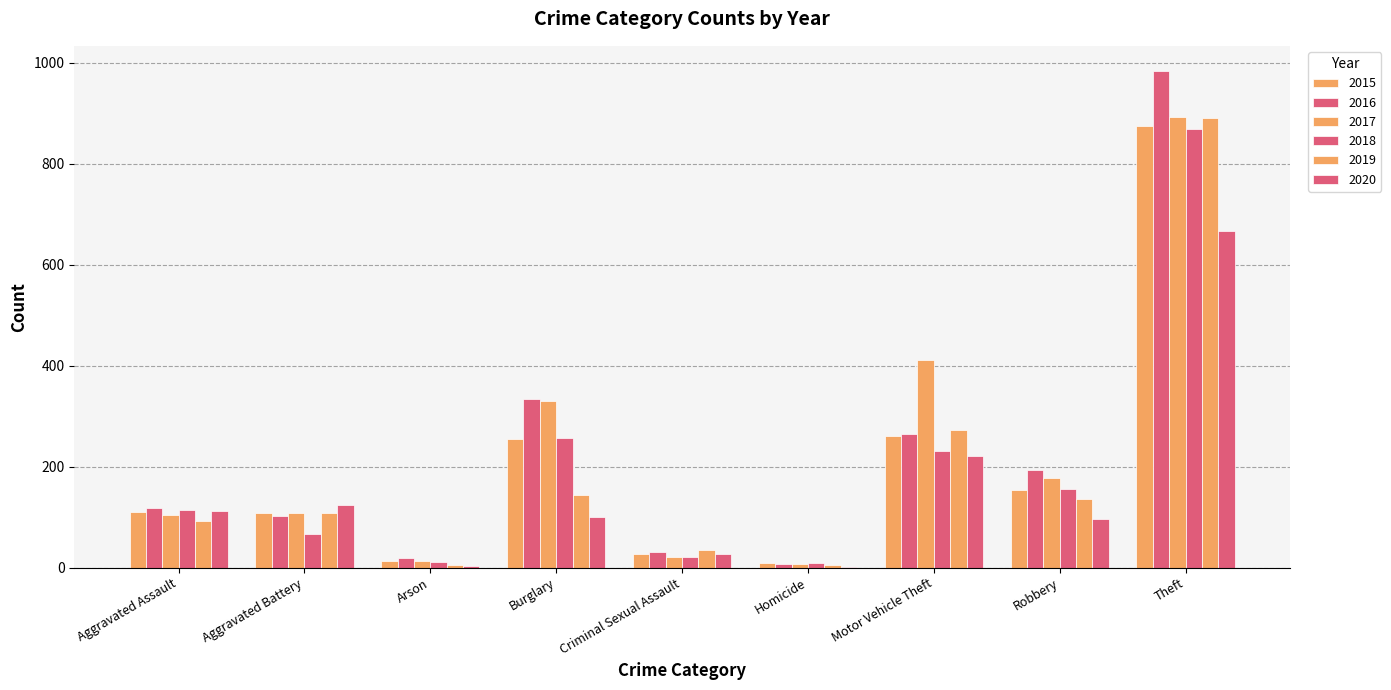

How many categories are shown in the chart?

9